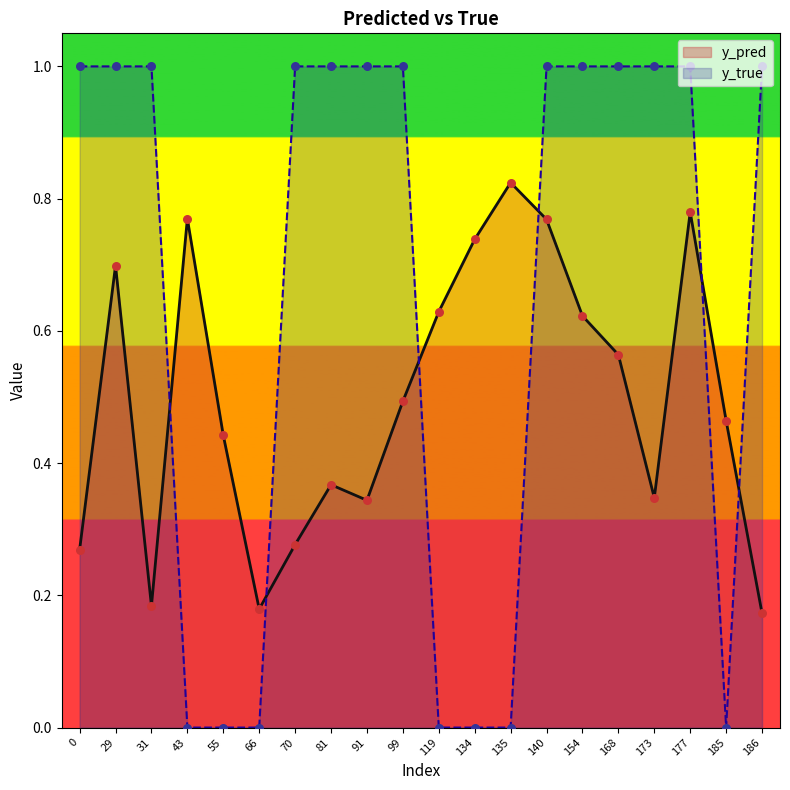

At which category is the sum across all series the highest?

177